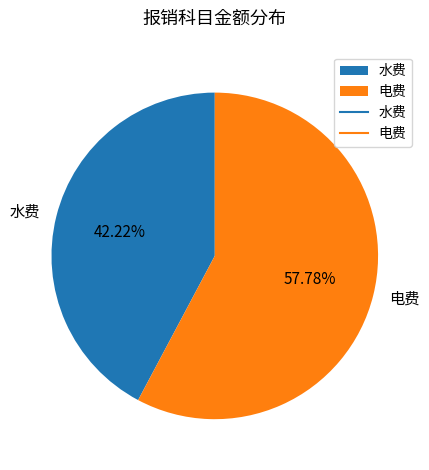

Which has a higher value, 电费 or 水费?

电费